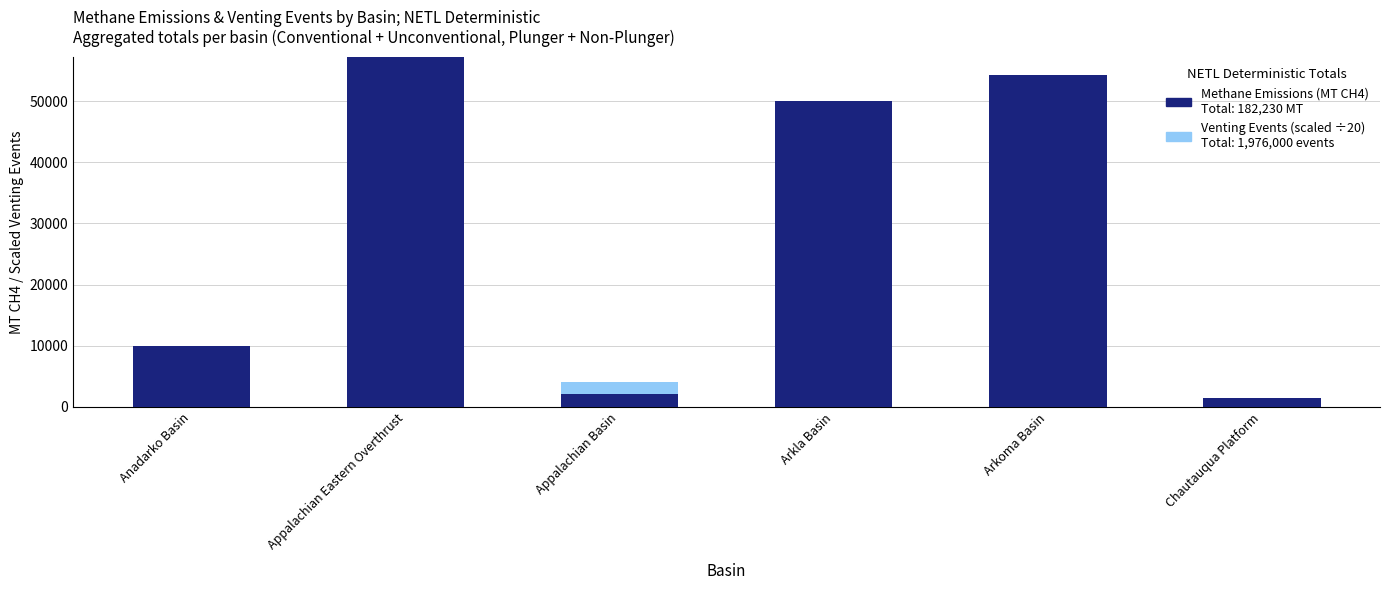

What is the sum of the Methane Emissions (MT CH4) values at Appalachian Eastern Overthrust and Chautauqua Platform?

65781.0